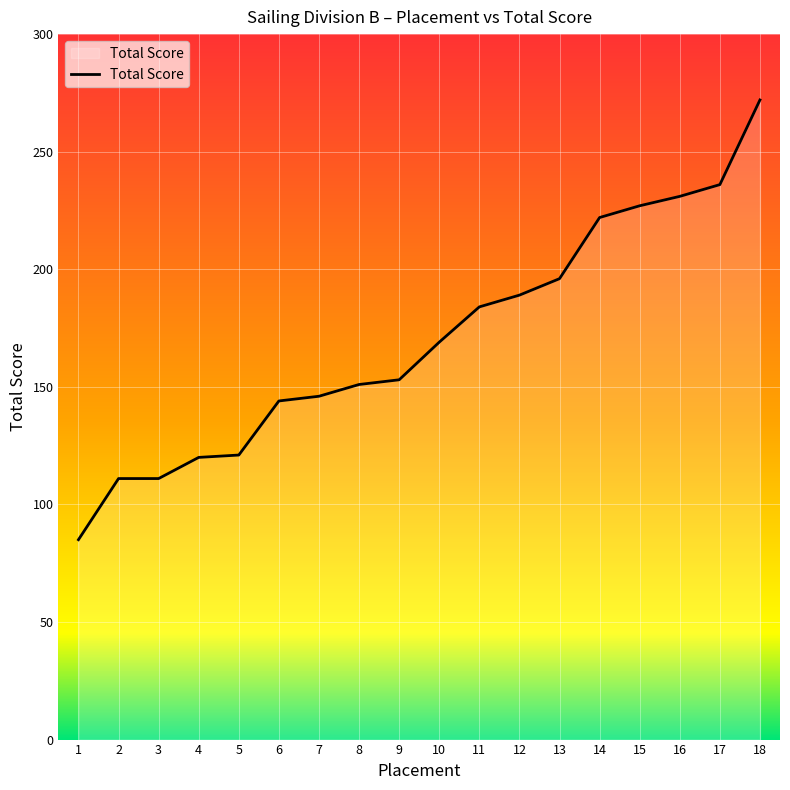

Between 15 and 1, which is larger?

15